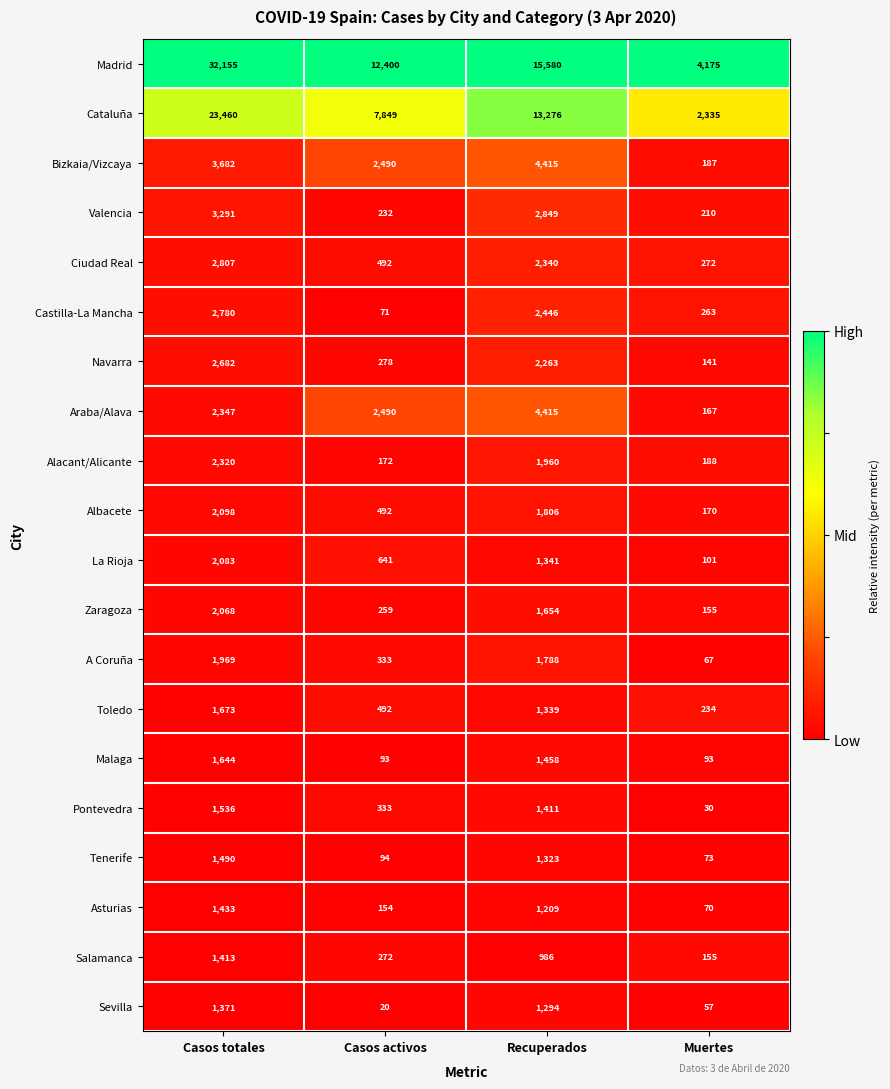

What is the difference between the highest and lowest values at Casos totales?

30784